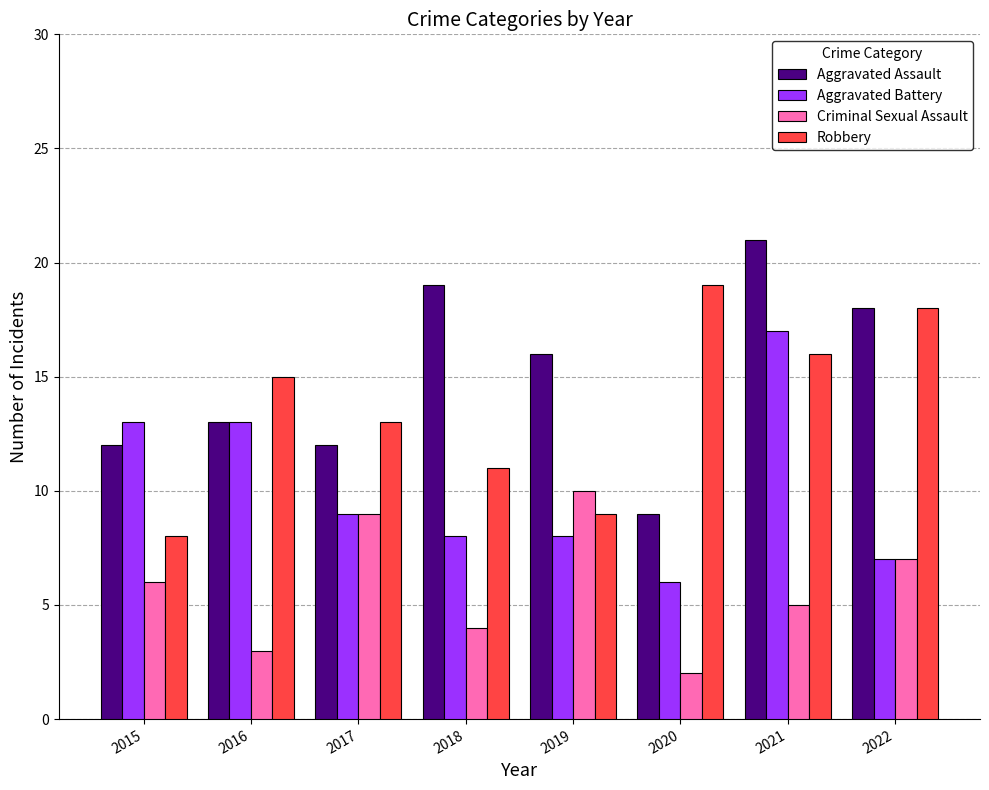

What is the sum of all Robbery values?

109